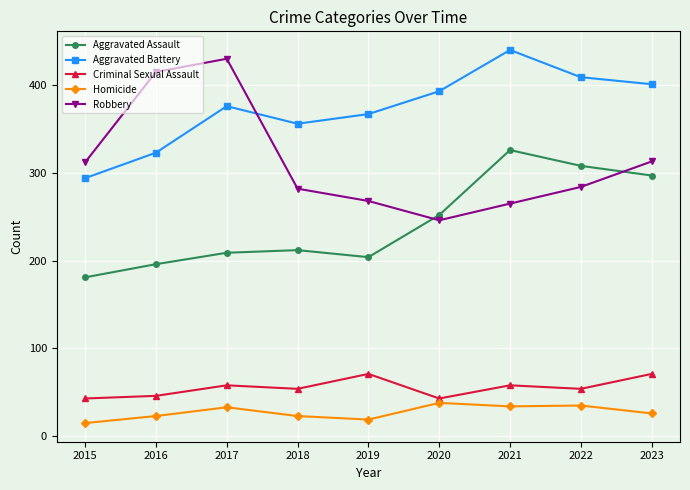

At which label is Aggravated Battery closest to 367?

2019